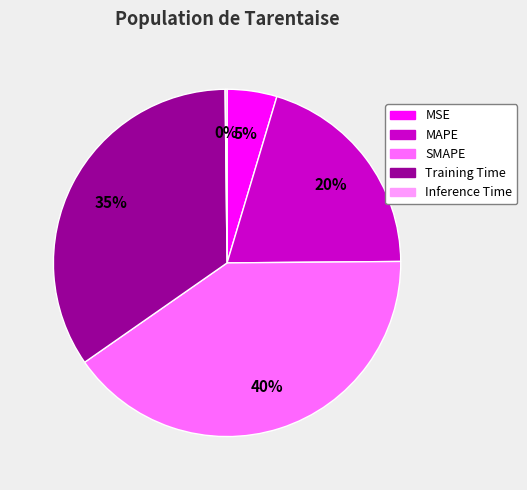

Which category has the biggest portion of the pie?

SMAPE